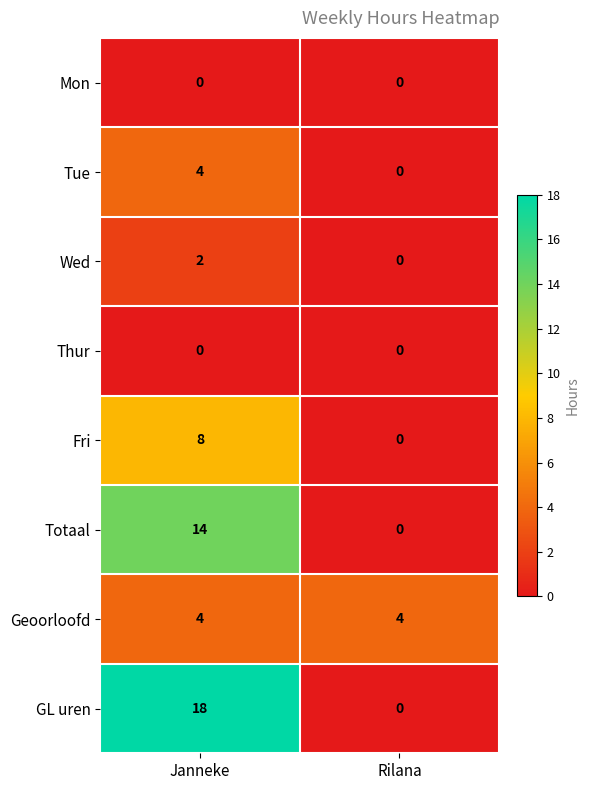

Reading right to left, list all the values displayed in this chart.

Mon: Rilana=0	Janneke=0
Tue: Rilana=0	Janneke=4
Wed: Rilana=0	Janneke=2
Thur: Rilana=0	Janneke=0
Fri: Rilana=0	Janneke=8
Totaal: Rilana=0	Janneke=14
Geoorloofd: Rilana=4	Janneke=4
GL uren: Rilana=0	Janneke=18